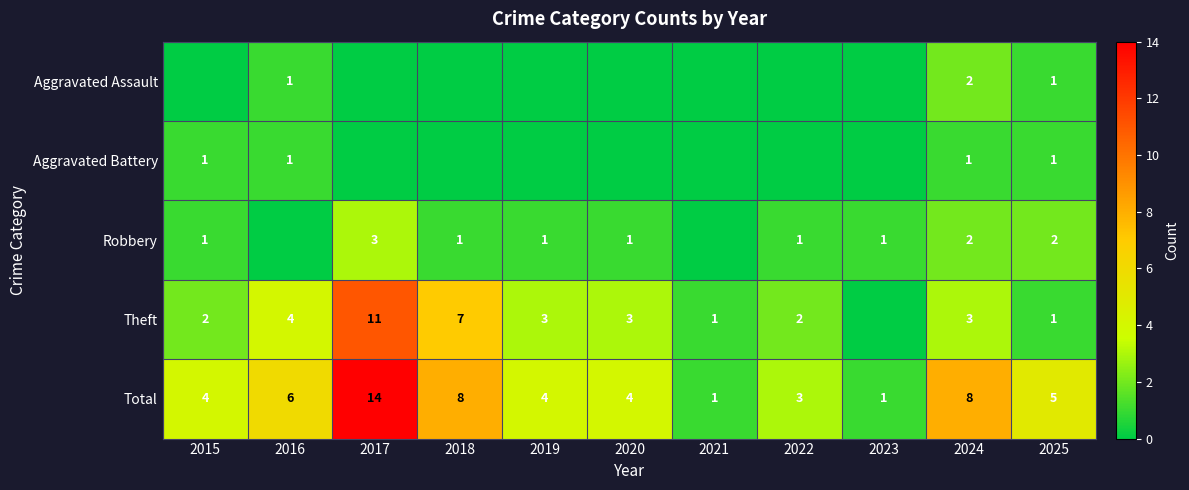

The value of Theft at 2025 is 2. True or false?

False